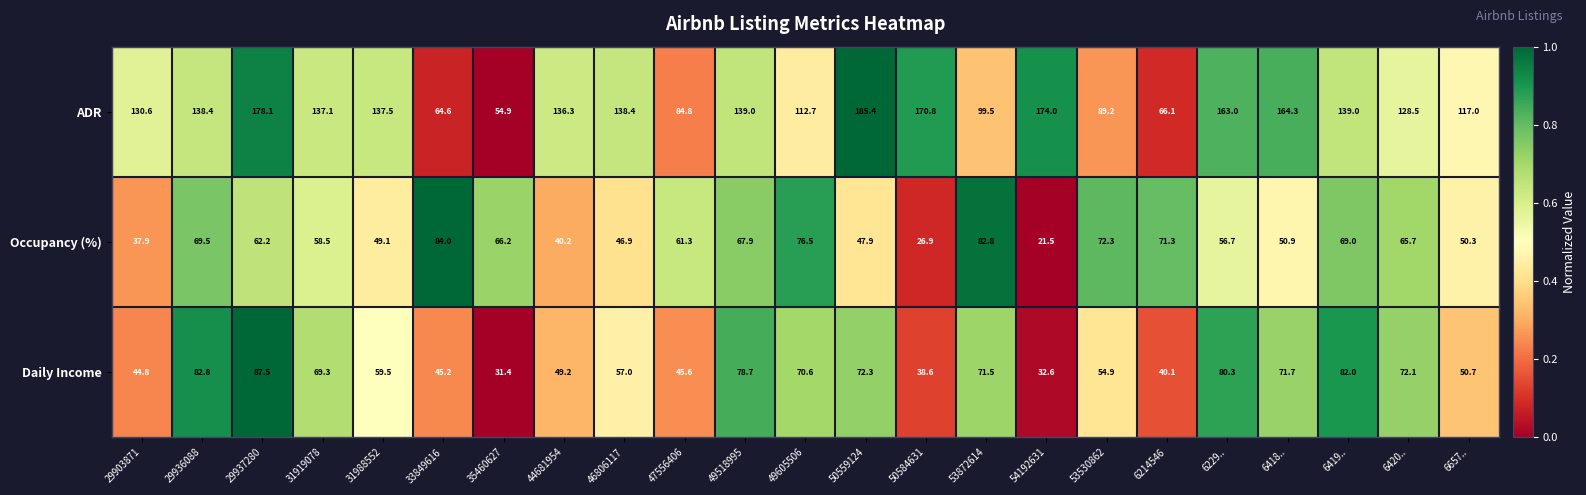

Is it true that Daily Income equals 78.7 at 49518995?

True